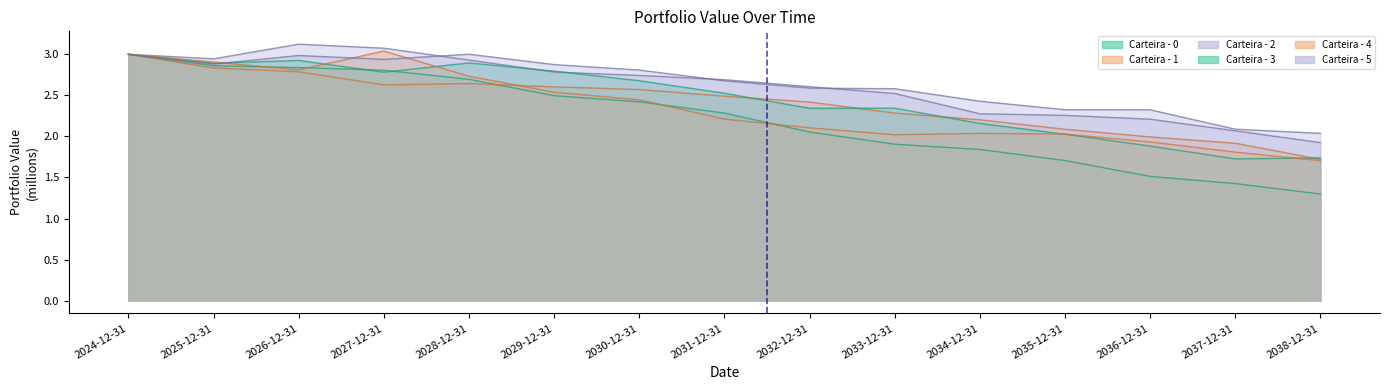

Rank the series at 2032-12-31 from lowest to highest value.

Carteira - 0, Carteira - 4, Carteira - 3, Carteira - 1, Carteira - 5, Carteira - 2